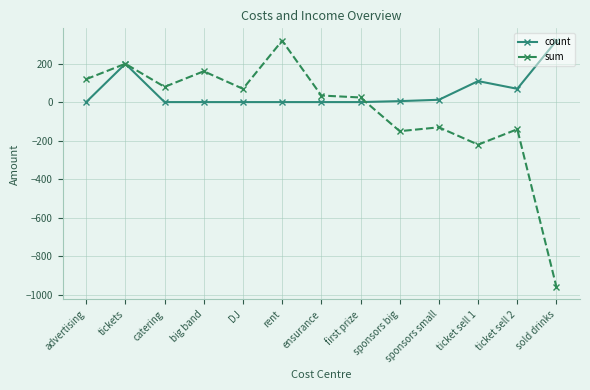

Between tickets and big band, which series saw the biggest shift?

count